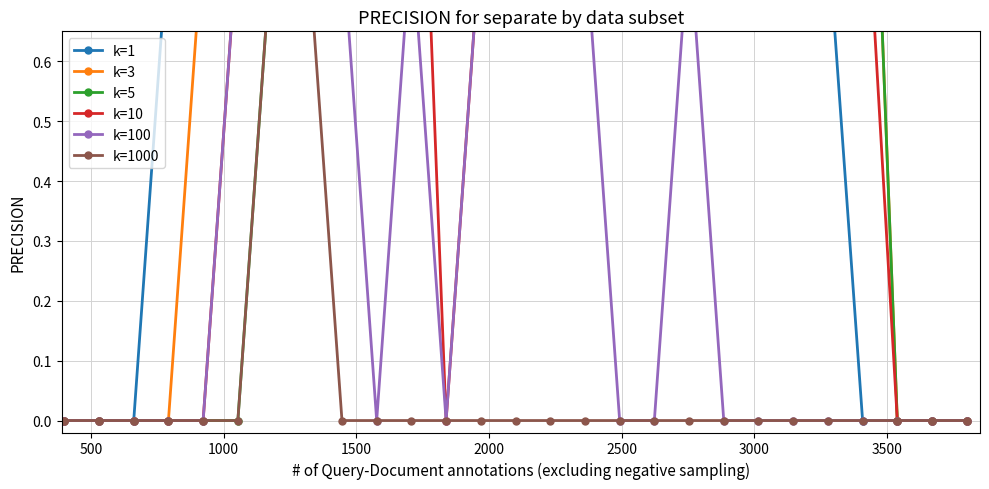

Which series ends up on top after the final intersection of k=1 and k=3?

k=1